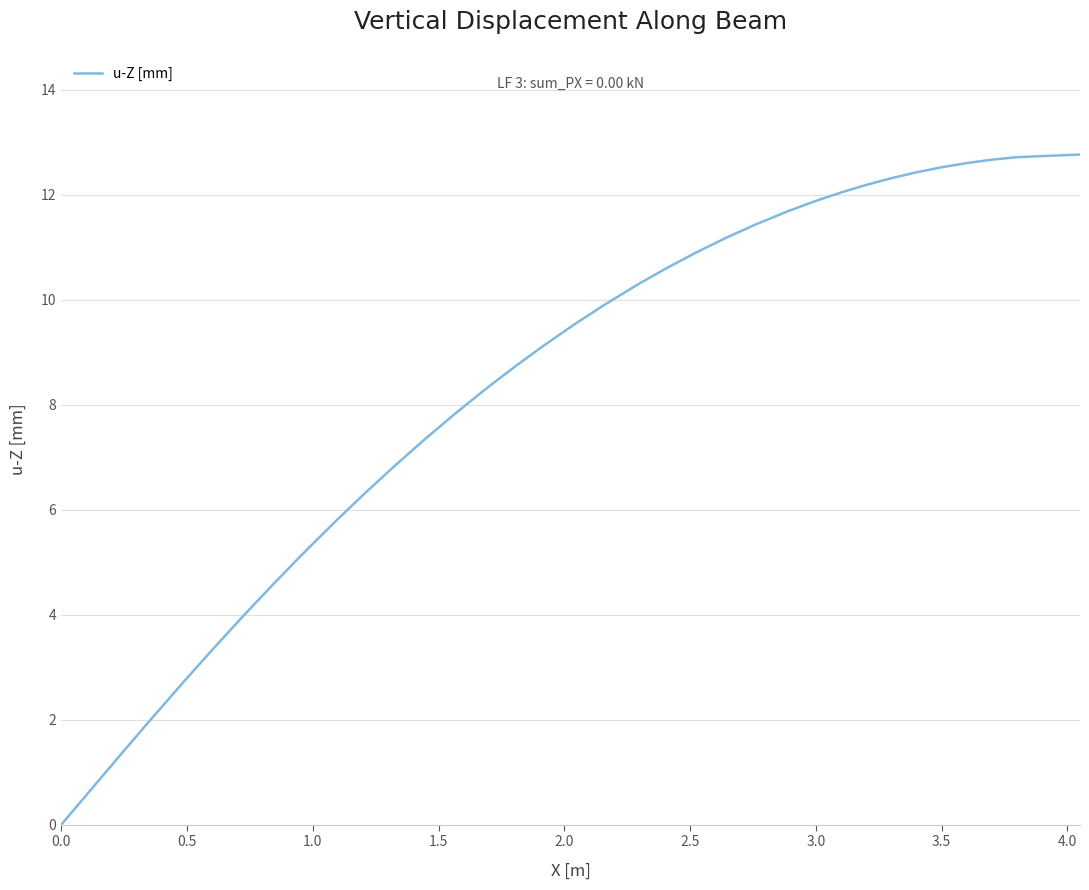

What is the maximum value shown in the chart?

12.8